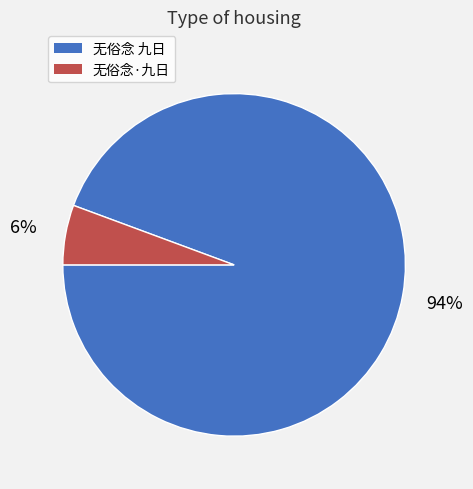

Is the sum of 无俗念·九日 and 无俗念 九日 greater than half?

Yes